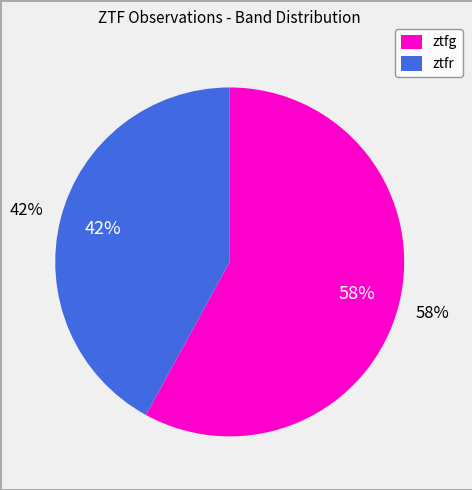

To the nearest percent, what portion does ztfr represent?

42%